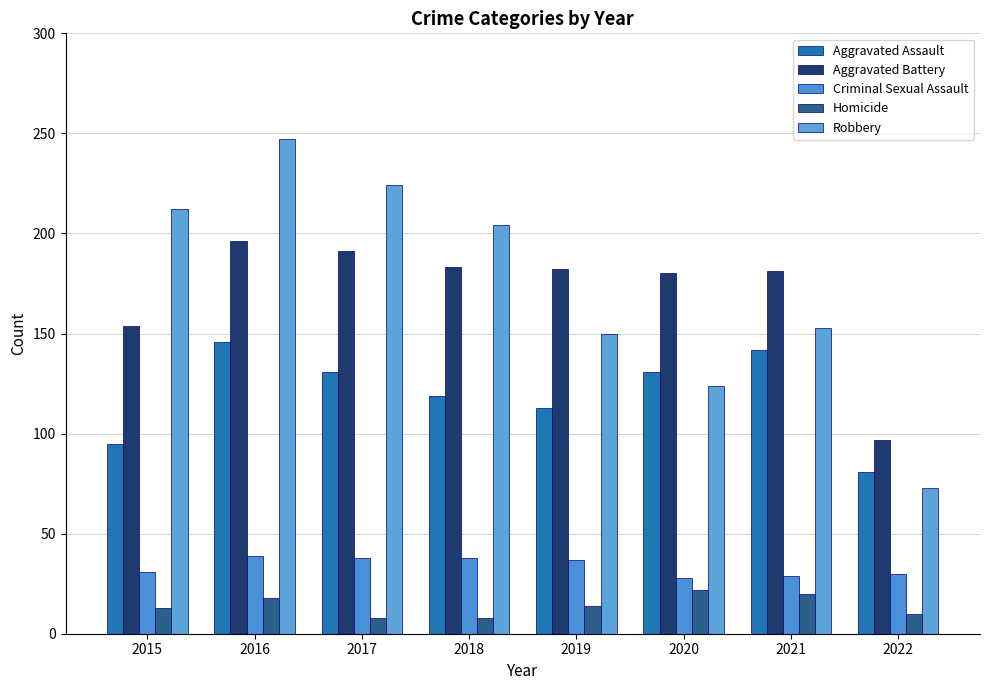

Is it true that Aggravated Battery equals 91 at 2017?

False